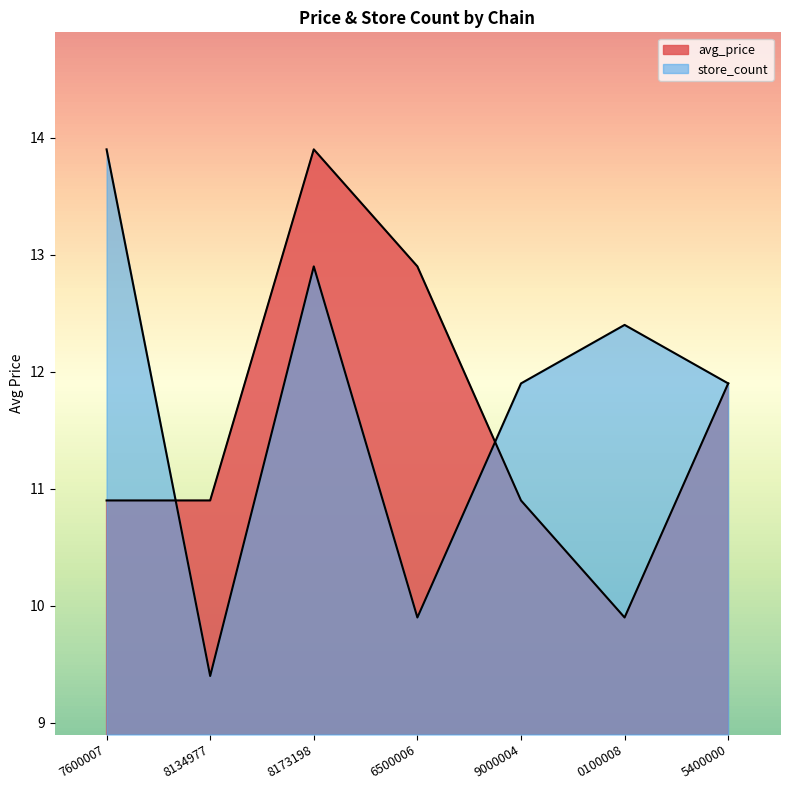

What is the average value of the store_count series?

11.8